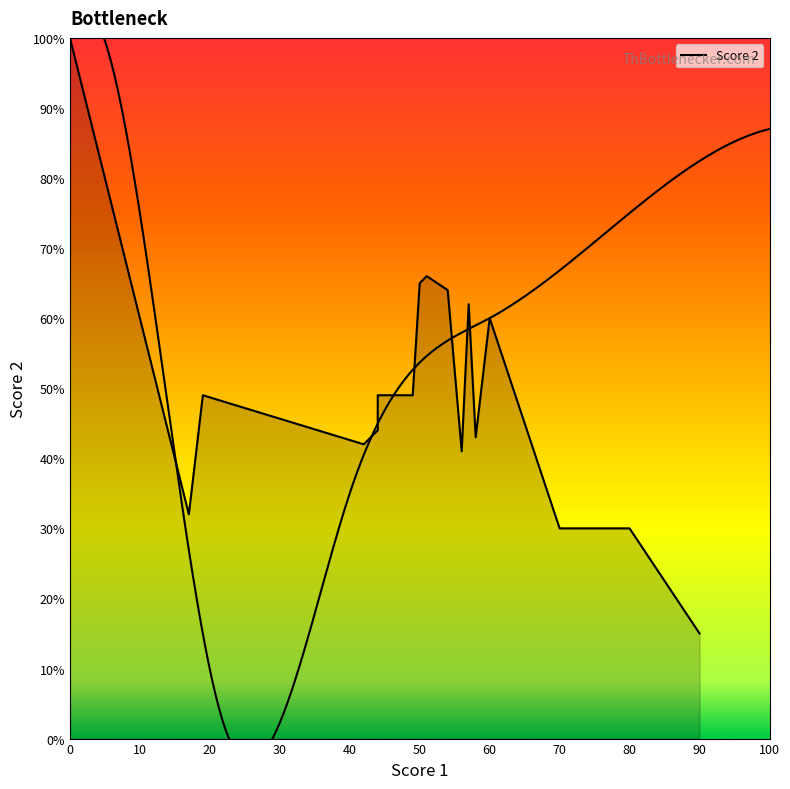

How many lines are shown in the chart?

1